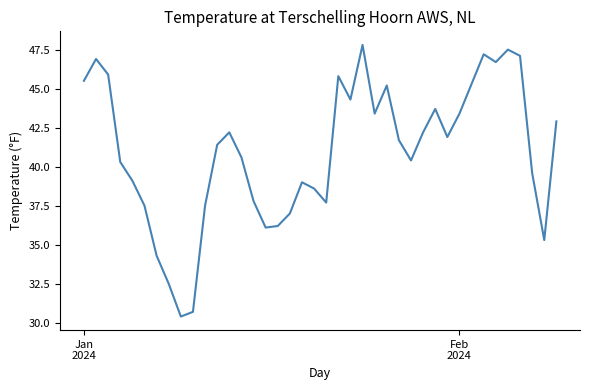

What is the maximum value shown in the chart?

47.8